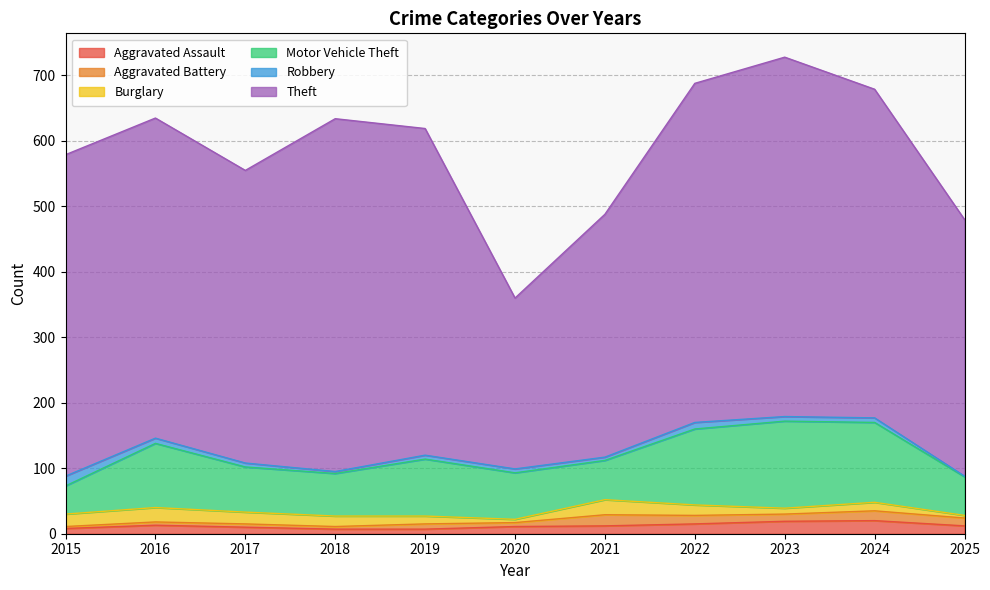

Reading right to left, extract all data points from this chart.

Aggravated Assault: 12	20	19	15	12	11	7	7	10	13	8
Aggravated Battery: 12	15	11	13	17	6	8	4	5	5	3
Burglary: 4	13	9	16	23	5	12	16	18	22	19
Motor Vehicle Theft: 59	122	133	116	60	71	87	65	69	98	43
Robbery: 1	7	7	10	5	6	6	3	6	8	15
Theft: 392	502	549	518	371	261	499	539	447	489	491